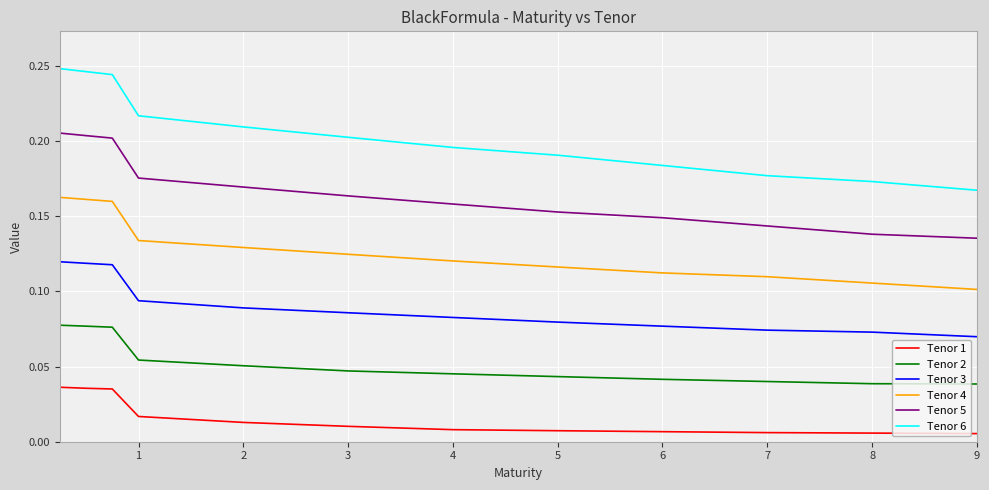

List the series in order of their overall mean, lowest first.

Tenor 1, Tenor 2, Tenor 3, Tenor 4, Tenor 5, Tenor 6